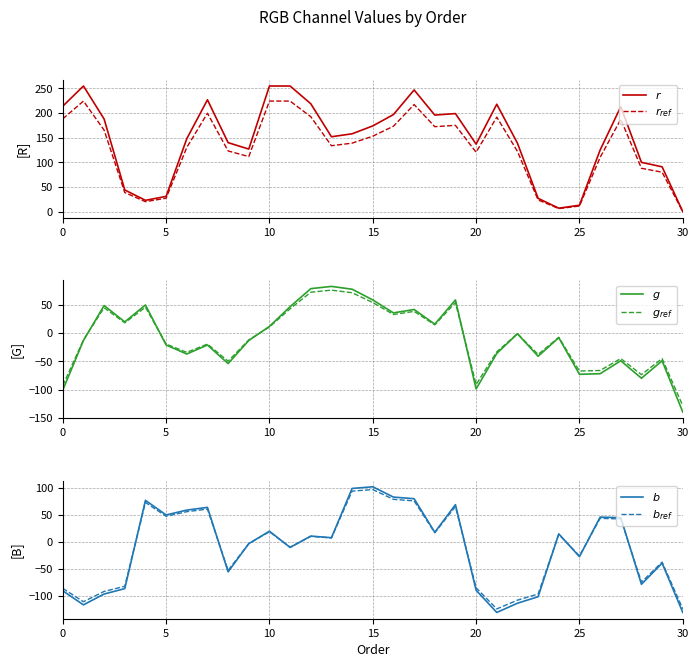

Reading right to left, what are all the values shown in this chart?

r: 0.0	91.0	100.0	213.0	125.0	13.0	7.0	27.0	139.0	218.0	137.0	199.0	196.0	247.0	197.0	174.0	158.0	152.0	219.0	255.0	255.0	127.0	140.0	227.0	148.0	31.0	23.0	44.0	188.0	255.0	214.0
r_ref: 0.0	80.1	88.0	187.4	110.0	11.4	6.2	23.8	122.3	191.8	120.6	175.1	172.5	217.4	173.4	153.1	139.0	133.8	192.7	224.4	224.4	111.8	123.2	199.8	130.2	27.3	20.2	38.7	165.4	224.4	188.3
g: -140.0	-49.0	-80.0	-49.0	-72.0	-73.0	-8.0	-41.0	-1.0	-36.0	-99.0	59.0	16.0	42.0	36.0	59.0	78.0	83.0	79.0	47.0	12.0	-13.0	-54.0	-21.0	-37.0	-21.0	50.0	20.0	49.0	-13.0	-101.0
g_ref: -128.8	-45.1	-73.6	-45.1	-66.2	-67.2	-7.4	-37.7	-0.9	-33.1	-91.1	54.3	14.7	38.6	33.1	54.3	71.8	76.4	72.7	43.2	11.0	-12.0	-49.7	-19.3	-34.0	-19.3	46.0	18.4	45.1	-12.0	-92.9
b: -130.0	-39.0	-78.0	45.0	46.0	-27.0	15.0	-101.0	-113.0	-130.0	-89.0	69.0	18.0	80.0	83.0	102.0	99.0	8.0	11.0	-10.0	20.0	-3.0	-55.0	64.0	59.0	50.0	77.0	-86.0	-96.0	-116.0	-90.0
b_ref: -123.5	-37.0	-74.1	42.8	43.7	-25.6	14.2	-95.9	-107.3	-123.5	-84.5	65.5	17.1	76.0	78.8	96.9	94.0	7.6	10.4	-9.5	19.0	-2.9	-52.3	60.8	56.0	47.5	73.1	-81.7	-91.2	-110.2	-85.5